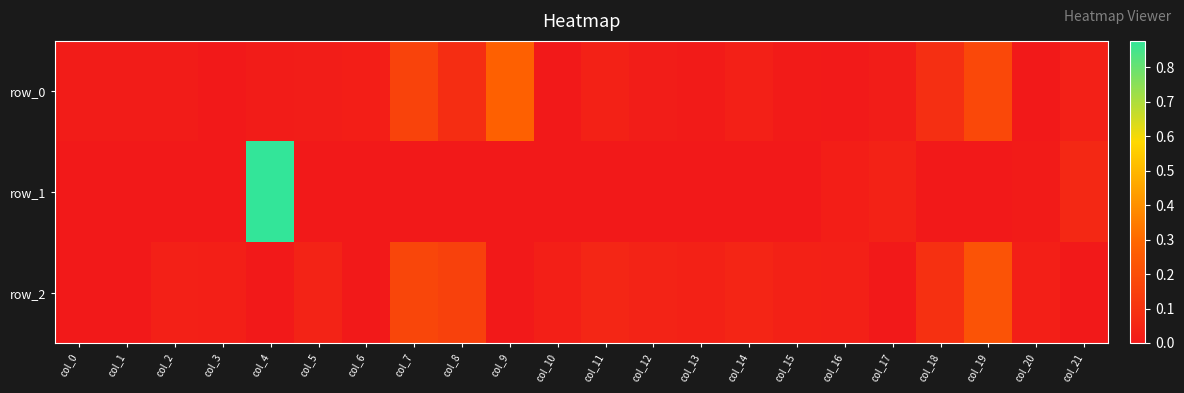

Rank the series by their average value, from lowest to highest.

row_2, row_1, row_0